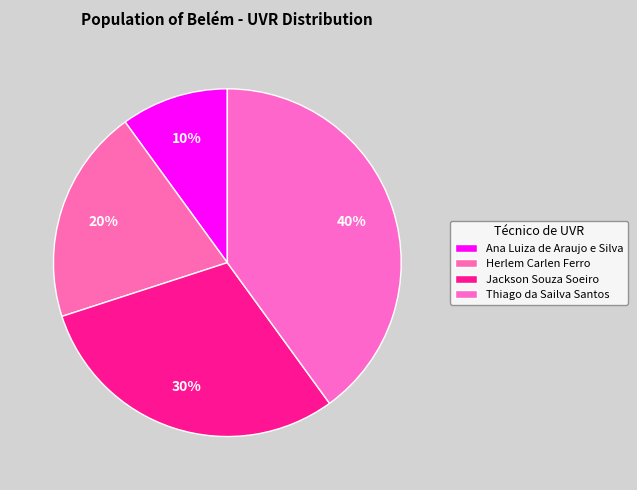

To the nearest percent, what is the average slice percentage?

25%